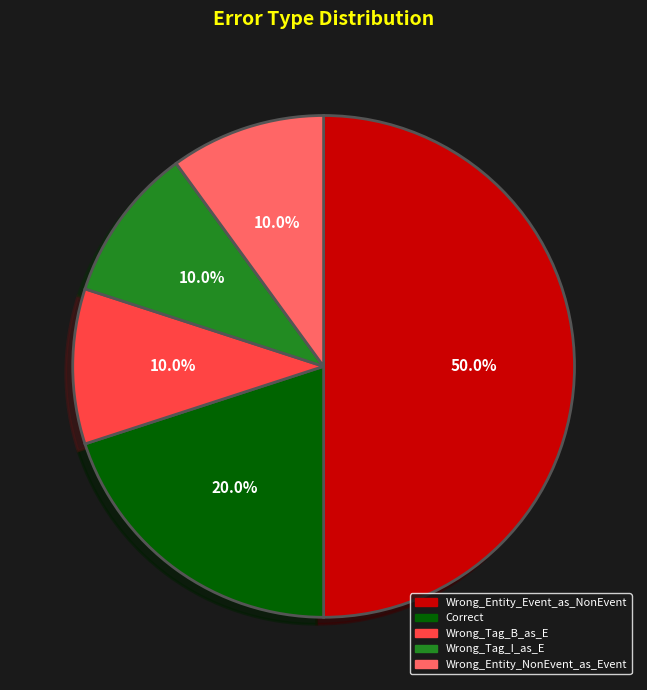

Combined, what portion of the pie is Correct and Wrong_Tag_I_as_E?

30.0%